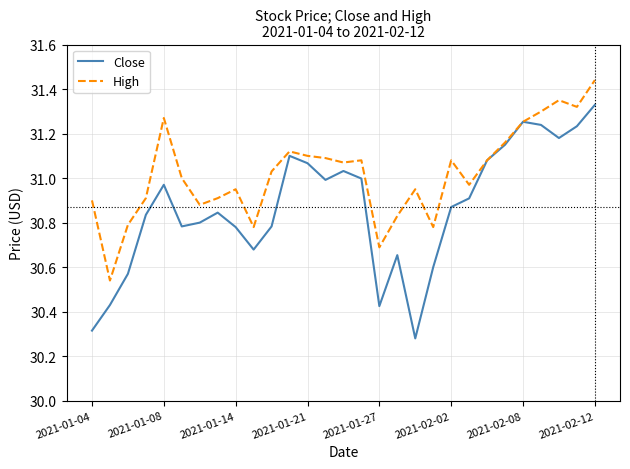

Which series has the largest total across all categories?

High